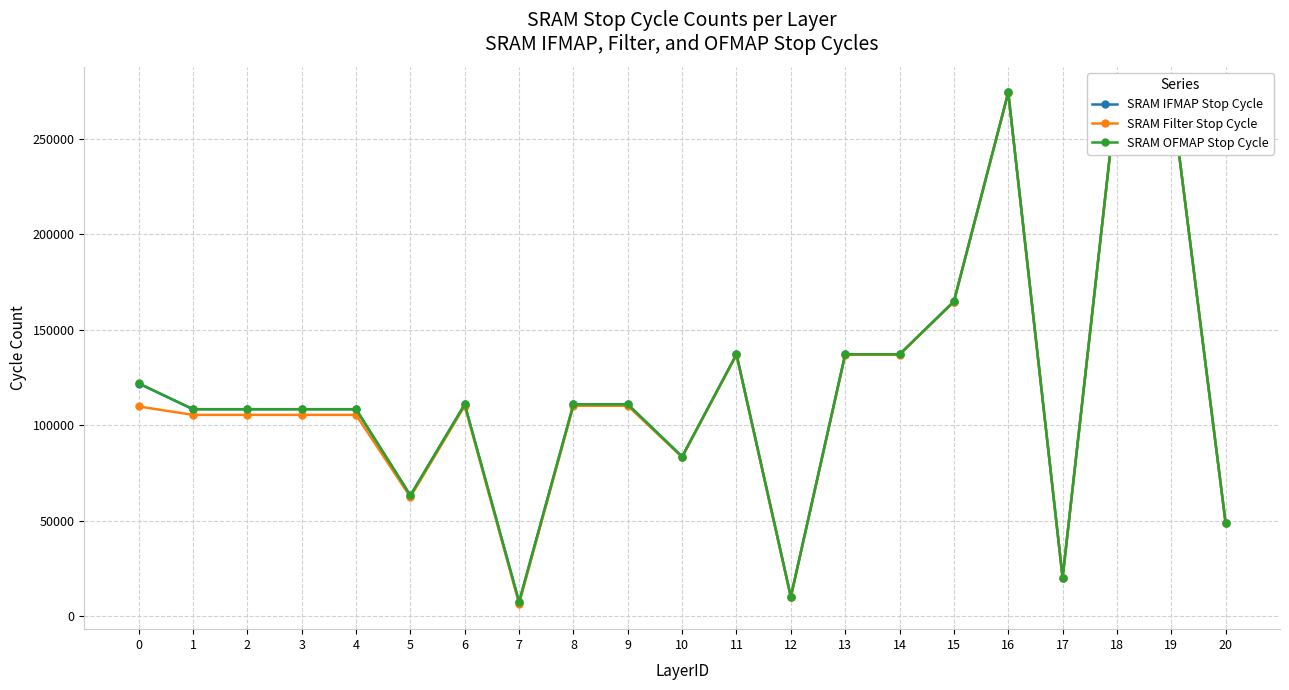

True or false: SRAM IFMAP Stop Cycle and SRAM Filter Stop Cycle intersect in this chart.

False